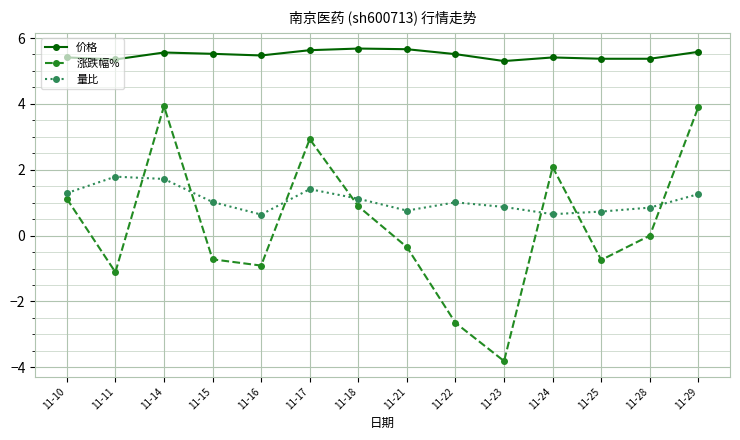

Is the value of 量比 at 11-10 greater than the value of 涨跌幅% at 11-18?

Yes